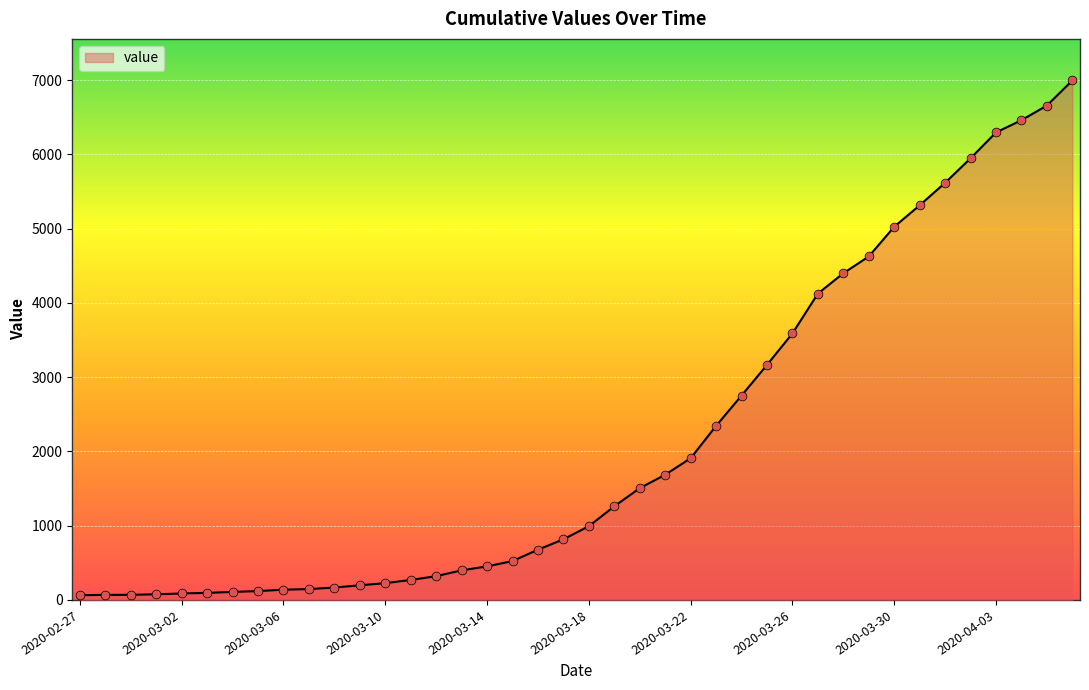

What is the greatest value displayed?

6995